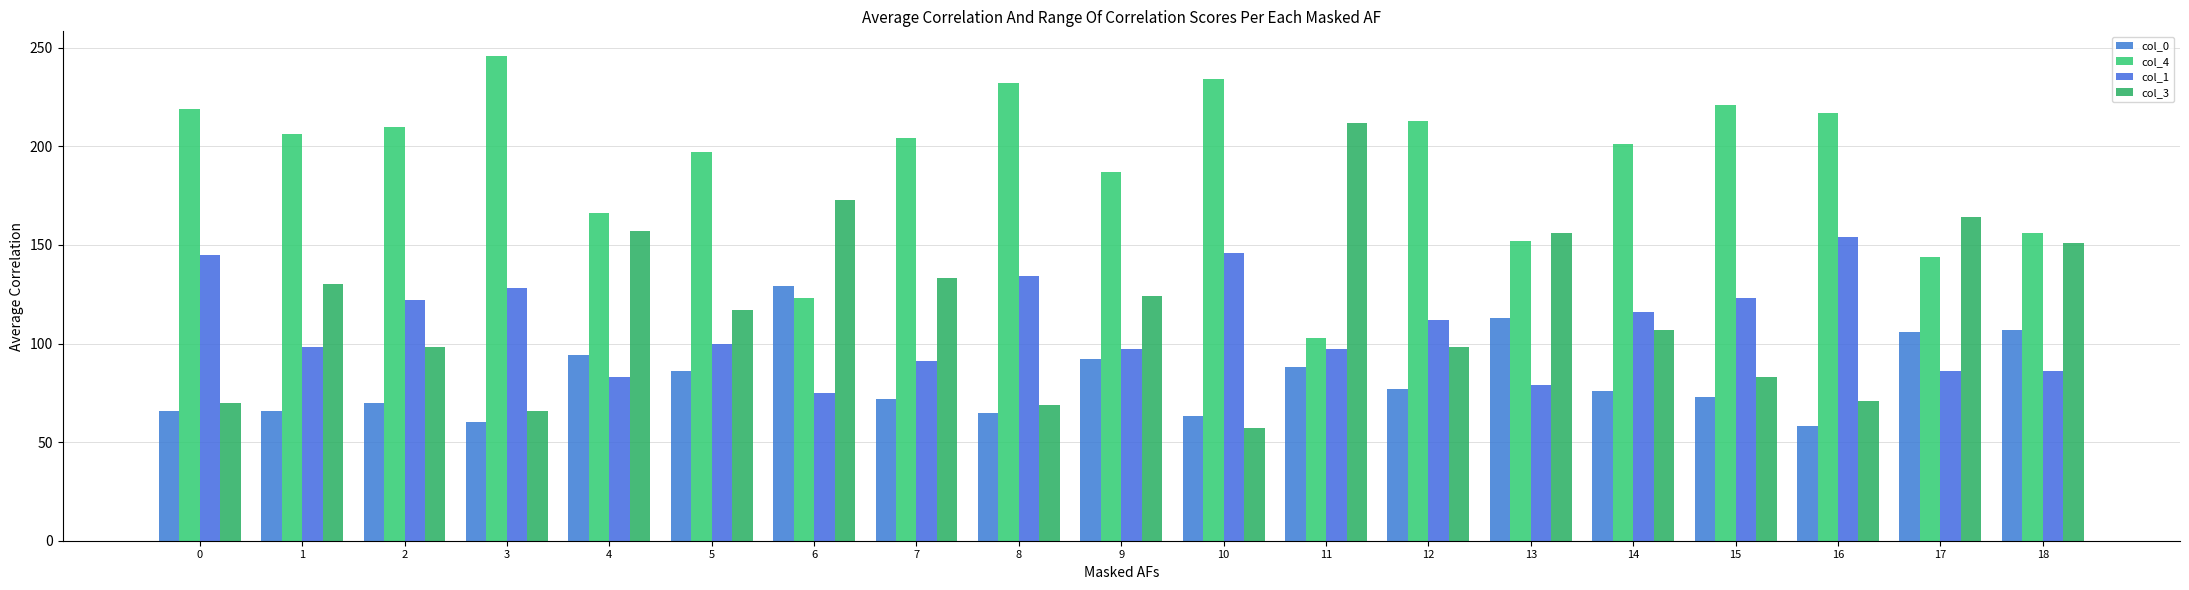

Between 9 and 18, which is larger?

18